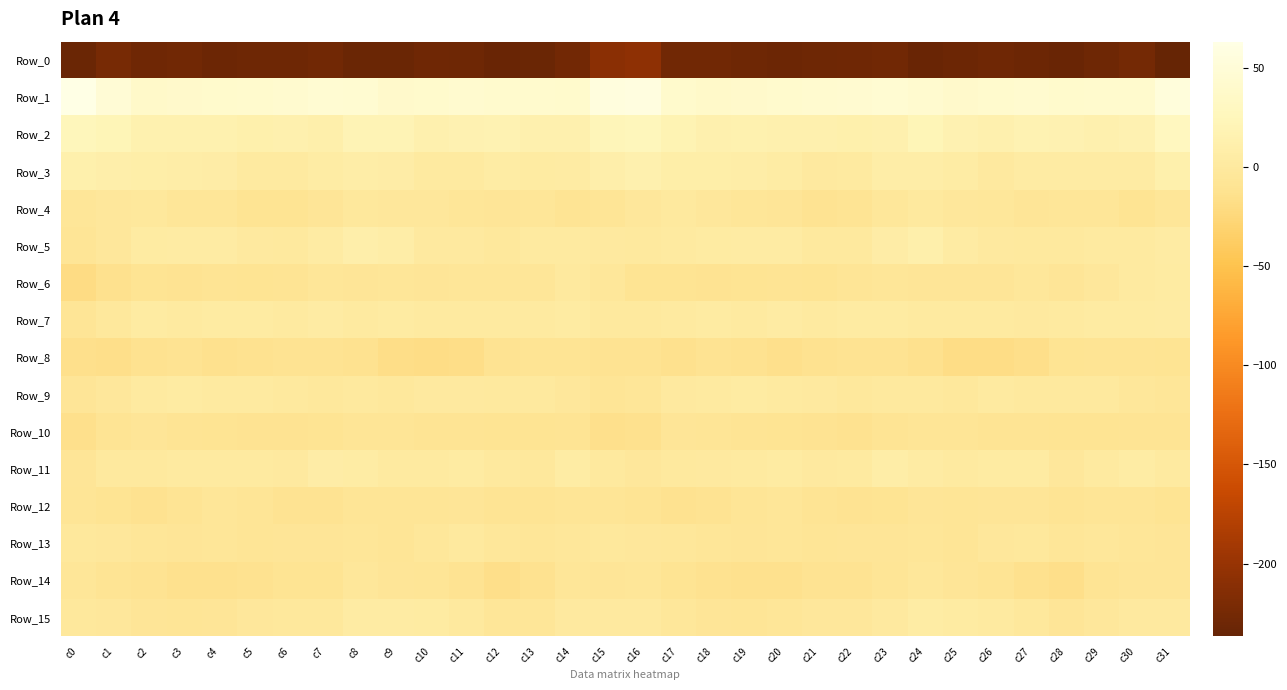

Reading right to left, list all the values displayed in this chart.

Row_0: c31=-236.7	c30=-226.0	c29=-230.6	c28=-233.9	c27=-231.1	c26=-228.7	c25=-231.2	c24=-234.3	c23=-228.4	c22=-229.6	c21=-230.4	c20=-231.6	c19=-229.7	c18=-227.8	c17=-228.2	c16=-206.3	c15=-208.9	c14=-227.0	c13=-232.5	c12=-233.4	c11=-229.7	c10=-228.9	c9=-232.8	c8=-232.0	c7=-228.2	c6=-230.3	c5=-230.8	c4=-231.5	c3=-228.4	c2=-228.7	c1=-222.7	c0=-232.3
Row_1: c31=54.7	c30=41.6	c29=41.3	c28=40.6	c27=42.7	c26=40.9	c25=38.9	c24=42.1	c23=46.4	c22=43.3	c21=42.0	c20=41.5	c19=39.6	c18=37.8	c17=40.3	c16=57.6	c15=55.6	c14=40.4	c13=41.4	c12=41.3	c11=42.4	c10=40.0	c9=39.6	c8=44.7	c7=45.5	c6=42.8	c5=41.8	c4=40.8	c3=38.9	c2=37.5	c1=47.9	c0=63.0
Row_2: c31=28.4	c30=15.9	c29=13.1	c28=15.1	c27=17.2	c26=13.5	c25=15.1	c24=21.3	c23=13.0	c22=11.5	c21=12.9	c20=12.9	c19=14.9	c18=13.8	c17=17.9	c16=24.7	c15=23.1	c14=13.7	c13=13.5	c12=16.9	c11=15.9	c10=12.8	c9=18.6	c8=19.2	c7=11.0	c6=12.9	c5=12.5	c4=13.9	c3=14.3	c2=14.7	c1=21.3	c0=25.2
Row_3: c31=12.0	c30=4.3	c29=4.0	c28=3.5	c27=3.6	c26=0.7	c25=4.6	c24=7.4	c23=7.2	c22=2.0	c21=0.9	c20=5.0	c19=7.4	c18=8.2	c17=8.5	c16=12.9	c15=9.6	c14=3.6	c13=3.3	c12=4.7	c11=2.0	c10=1.7	c9=5.9	c8=7.6	c7=5.4	c6=1.3	c5=1.8	c4=6.4	c3=7.6	c2=8.0	c1=9.2	c0=12.3
Row_4: c31=-5.9	c30=-10.2	c29=-5.9	c28=-5.9	c27=-6.1	c26=-3.7	c25=-3.4	c24=-1.1	c23=-4.7	c22=-8.9	c21=-10.9	c20=-7.2	c19=-5.3	c18=-3.0	c17=-0.2	c16=-3.4	c15=-7.4	c14=-9.3	c13=-5.3	c12=-6.1	c11=-5.1	c10=-3.4	c9=-2.7	c8=-2.1	c7=-6.3	c6=-9.7	c5=-10.4	c4=-5.7	c3=-5.0	c2=-1.5	c1=-2.9	c0=-6.0
Row_5: c31=3.5	c30=1.7	c29=2.0	c28=-0.8	c27=-0.5	c26=0.3	c25=4.0	c24=10.9	c23=6.8	c22=-0.2	c21=-0.8	c20=3.4	c19=3.8	c18=3.1	c17=2.1	c16=-0.8	c15=-0.1	c14=1.6	c13=1.3	c12=-1.4	c11=0.3	c10=0.6	c9=7.3	c8=10.2	c7=4.3	c6=-1.3	c5=0.6	c4=4.1	c3=3.6	c2=3.0	c1=-2.7	c0=-8.0
Row_6: c31=2.5	c30=1.8	c29=-3.5	c28=-6.8	c27=-4.3	c26=-6.6	c25=-6.4	c24=-6.3	c23=-5.9	c22=-7.3	c21=-10.5	c20=-9.0	c19=-10.7	c18=-10.9	c17=-9.6	c16=-10.6	c15=-3.8	c14=-0.2	c13=-5.6	c12=-5.9	c11=-5.0	c10=-6.9	c9=-5.8	c8=-6.7	c7=-5.9	c6=-8.5	c5=-10.7	c4=-8.9	c3=-11.3	c2=-10.2	c1=-13.4	c0=-19.1
Row_7: c31=3.5	c30=2.9	c29=2.5	c28=1.7	c27=0.9	c26=1.4	c25=2.0	c24=1.6	c23=3.1	c22=2.4	c21=1.6	c20=3.6	c19=1.2	c18=2.3	c17=2.0	c16=-0.8	c15=-1.2	c14=2.7	c13=2.1	c12=1.3	c11=1.1	c10=1.5	c9=2.7	c8=1.3	c7=3.7	c6=1.7	c5=2.5	c4=2.7	c3=1.3	c2=2.7	c1=-2.1	c0=-7.3
Row_8: c31=-10.4	c30=-8.5	c29=-9.2	c28=-9.7	c27=-15.4	c26=-17.8	c25=-18.2	c24=-14.2	c23=-11.1	c22=-11.2	c21=-12.1	c20=-14.3	c19=-12.3	c18=-11.6	c17=-13.5	c16=-11.0	c15=-11.8	c14=-8.4	c13=-9.3	c12=-11.4	c11=-16.8	c10=-18.3	c9=-16.8	c8=-12.5	c7=-11.1	c6=-11.2	c5=-12.9	c4=-14.0	c3=-11.6	c2=-12.3	c1=-15.6	c0=-15.4
Row_9: c31=-6.0	c30=-3.7	c29=-1.2	c28=-0.5	c27=-0.5	c26=1.0	c25=-1.4	c24=-0.9	c23=-1.2	c22=-1.4	c21=0.8	c20=1.8	c19=3.0	c18=2.2	c17=-0.1	c16=-5.0	c15=-7.8	c14=-2.8	c13=-0.7	c12=-0.7	c11=0.5	c10=0.3	c9=-1.8	c8=-0.4	c7=-1.7	c6=-0.3	c5=1.4	c4=2.1	c3=2.8	c2=1.7	c1=-2.9	c0=-6.7
Row_10: c31=-9.4	c30=-8.6	c29=-9.7	c28=-10.7	c27=-9.5	c26=-9.4	c25=-8.2	c24=-7.8	c23=-8.7	c22=-12.3	c21=-11.1	c20=-10.5	c19=-9.4	c18=-8.0	c17=-7.0	c16=-13.1	c15=-14.3	c14=-8.7	c13=-10.5	c12=-10.1	c11=-9.4	c10=-8.9	c9=-8.3	c8=-7.5	c7=-10.4	c6=-11.8	c5=-11.2	c4=-10.0	c3=-9.3	c2=-6.7	c1=-9.4	c0=-15.0
Row_11: c31=1.4	c30=5.0	c29=1.1	c28=-2.8	c27=2.4	c26=2.5	c25=1.1	c24=3.5	c23=7.5	c22=1.7	c21=0.3	c20=2.6	c19=1.4	c18=0.3	c17=-0.7	c16=-2.7	c15=-1.1	c14=4.7	c13=-1.4	c12=-1.2	c11=3.2	c10=1.6	c9=1.6	c8=5.3	c7=6.4	c6=0.1	c5=1.4	c4=1.9	c3=1.3	c2=-0.3	c1=-0.7	c0=-7.2
Row_12: c31=-10.6	c30=-8.1	c29=-8.3	c28=-9.4	c27=-7.1	c26=-7.2	c25=-8.1	c24=-7.1	c23=-10.2	c22=-11.8	c21=-9.1	c20=-5.0	c19=-7.7	c18=-11.4	c17=-12.8	c16=-8.9	c15=-7.6	c14=-7.6	c13=-8.9	c12=-8.7	c11=-6.6	c10=-8.0	c9=-7.8	c8=-7.8	c7=-11.0	c6=-11.0	c5=-7.4	c4=-5.4	c3=-9.0	c2=-12.9	c1=-10.5	c0=-8.3
Row_13: c31=-6.4	c30=-5.1	c29=-4.8	c28=-5.4	c27=-1.5	c26=-2.7	c25=-7.4	c24=-5.4	c23=-6.5	c22=-6.6	c21=-7.4	c20=-6.0	c19=-6.4	c18=-5.3	c17=-4.9	c16=-2.7	c15=-2.4	c14=-4.8	c13=-5.3	c12=-4.4	c11=-0.7	c10=-4.8	c9=-7.3	c8=-5.5	c7=-6.4	c6=-6.2	c5=-7.6	c4=-5.5	c3=-6.6	c2=-5.3	c1=-3.5	c0=-1.7
Row_14: c31=-6.4	c30=-6.2	c29=-9.1	c28=-15.5	c27=-13.7	c26=-8.8	c25=-7.0	c24=-4.6	c23=-7.4	c22=-11.5	c21=-11.7	c20=-14.0	c19=-14.1	c18=-12.2	c17=-10.6	c16=-5.9	c15=-6.9	c14=-5.9	c13=-12.6	c12=-15.4	c11=-11.7	c10=-7.5	c9=-6.4	c8=-4.5	c7=-9.9	c6=-10.6	c5=-12.9	c4=-14.1	c3=-13.6	c2=-11.9	c1=-8.6	c0=-5.4
Row_15: c31=0.9	c30=0.9	c29=-3.4	c28=-6.3	c27=-2.2	c26=1.5	c25=3.0	c24=4.6	c23=0.8	c22=-2.9	c21=-3.1	c20=-5.3	c19=-7.9	c18=-7.1	c17=-4.5	c16=0.8	c15=1.0	c14=0.0	c13=-5.4	c12=-5.1	c11=-0.6	c10=2.2	c9=3.8	c8=4.1	c7=-1.4	c6=-2.5	c5=-3.4	c4=-7.0	c3=-7.5	c2=-6.7	c1=-2.7	c0=-2.4